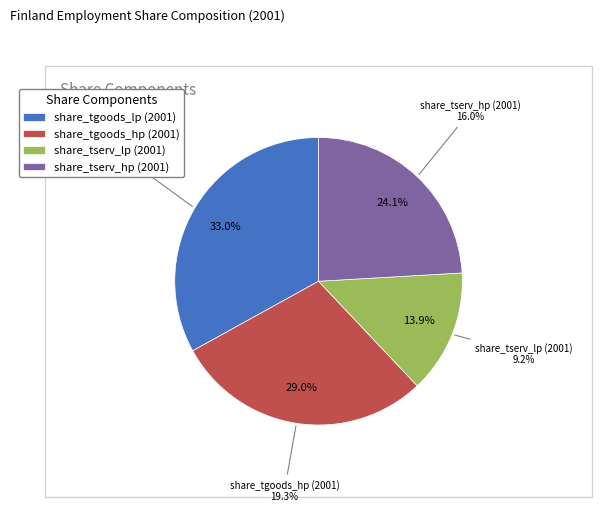

To the nearest percent, what is the average slice percentage?

25%